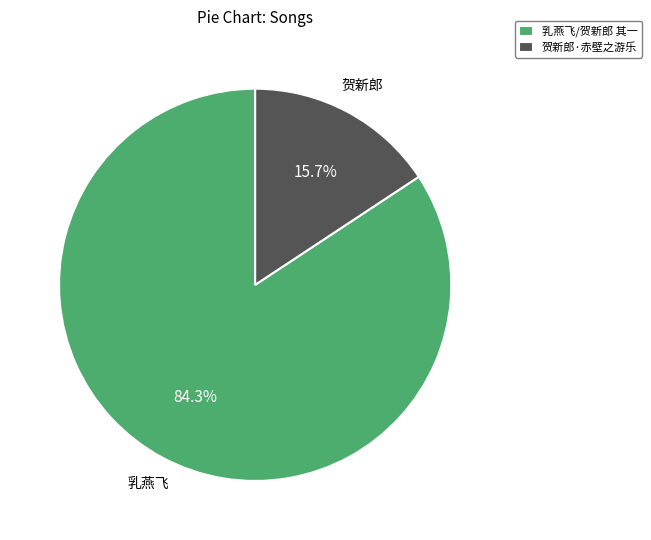

To the nearest percent, what is the combined percentage of 乳燕飞/贺新郎 其一 and 贺新郎·赤壁之游乐?

100%